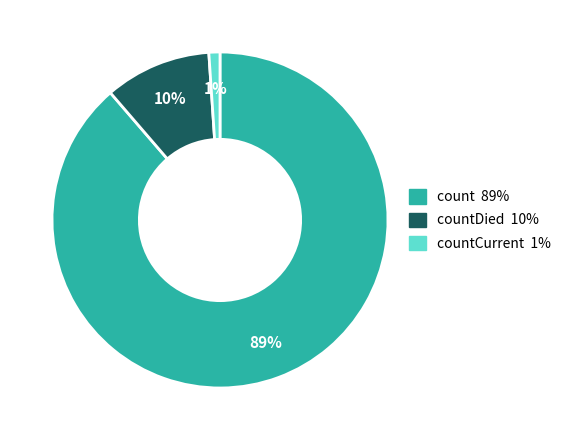

Is there any slice that represents more than half of the pie?

Yes